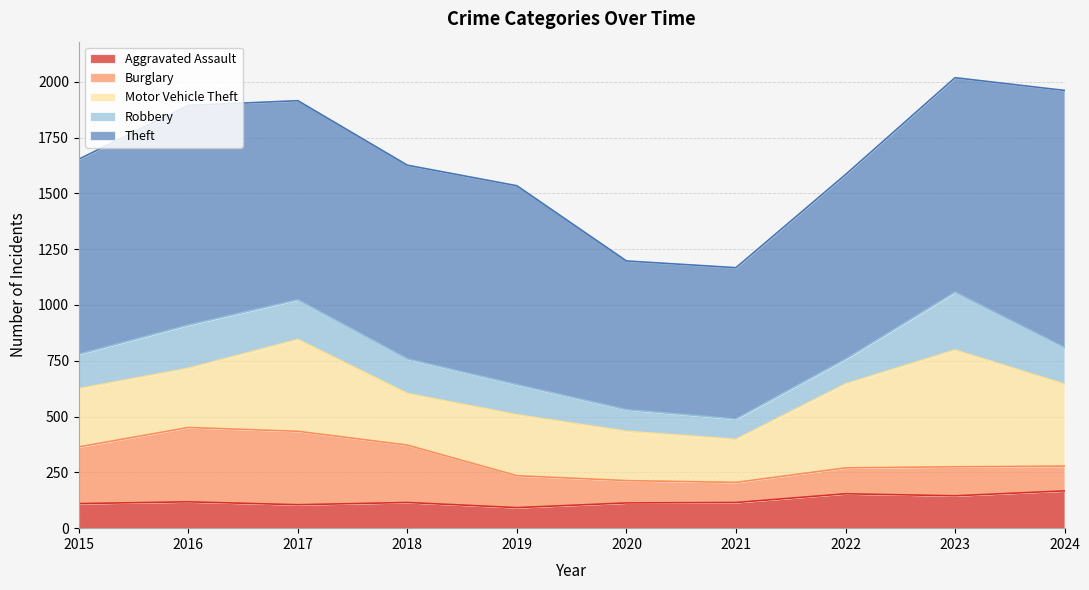

How many lines are shown in the chart?

5